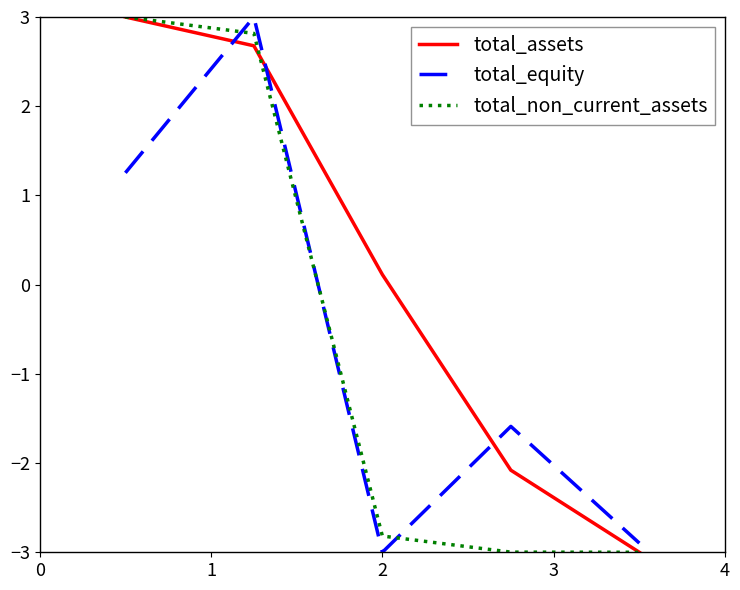

At how many categories does at least one series exceed 0?

3